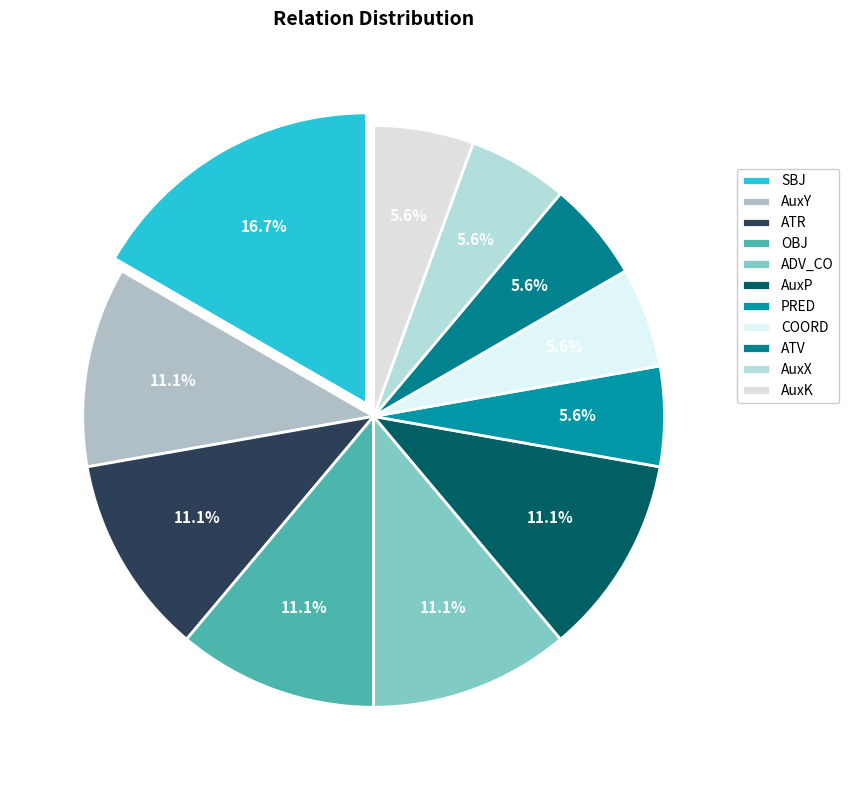

How many slices are in this pie chart?

11